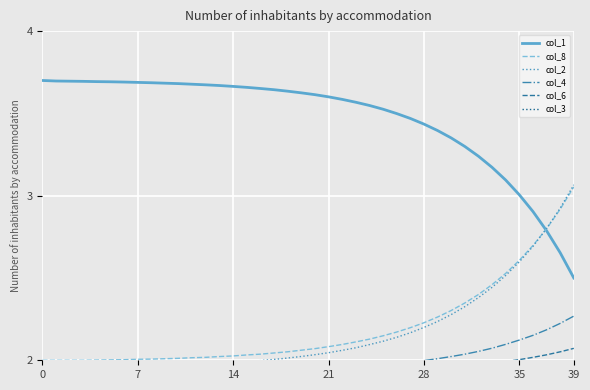

List the series in order of their peak value, lowest first.

col_3, col_6, col_4, col_8, col_2, col_1